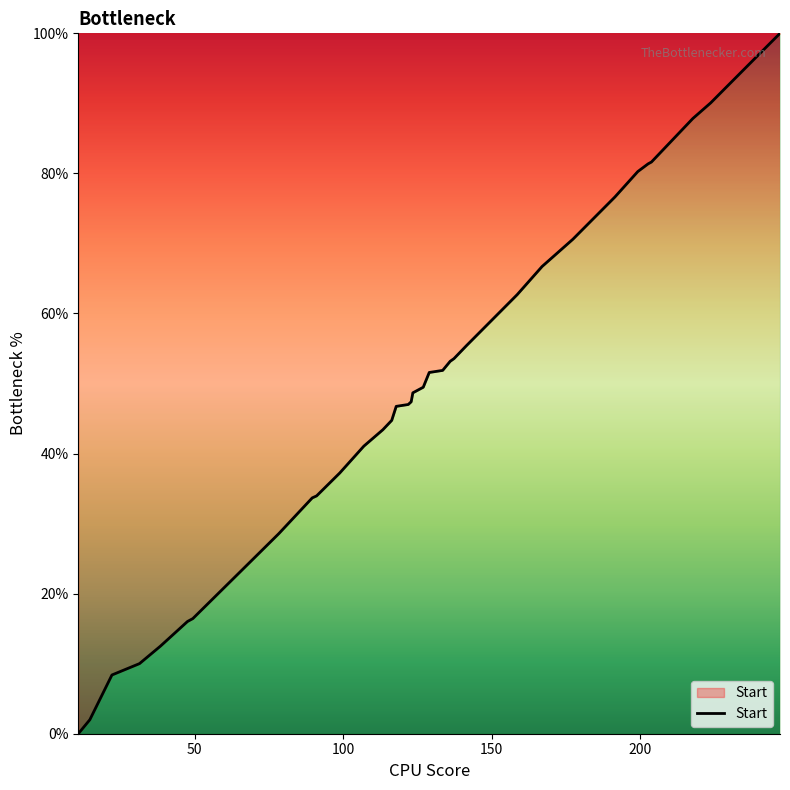

Does the chart display data point markers on the line(s)?

No